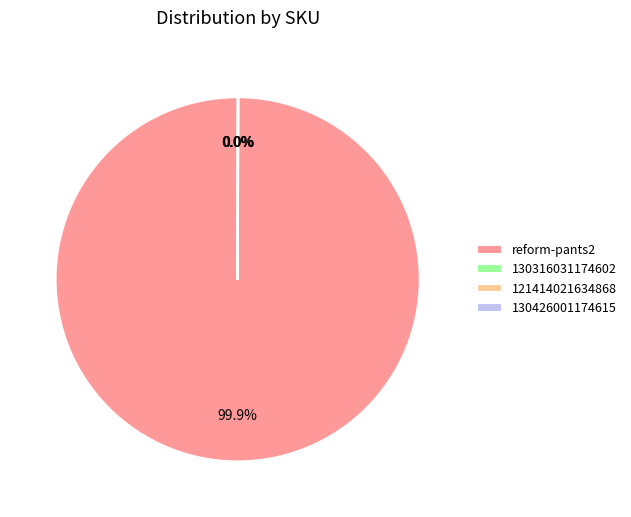

Which slice represents more than half of the pie?

reform-pants2